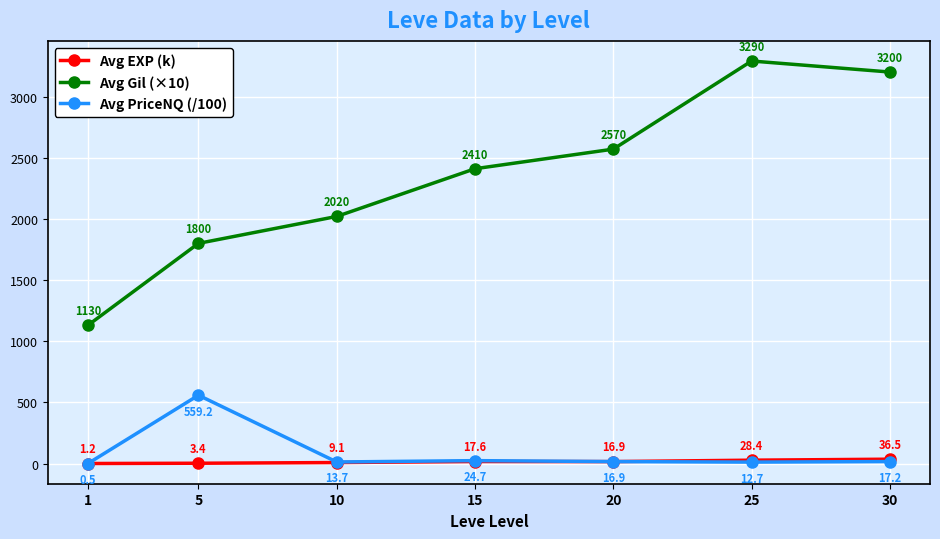

Reading left to right, transcribe all the data shown in this chart.

Avg EXP (k): 1.2	3.4	9.1	17.6	16.9	28.4	36.5
Avg Gil (×10): 1130.0	1800.0	2020.0	2410.0	2570.0	3290.0	3200.0
Avg PriceNQ (/100): 0.5	559.2	13.7	24.7	16.9	12.7	17.2